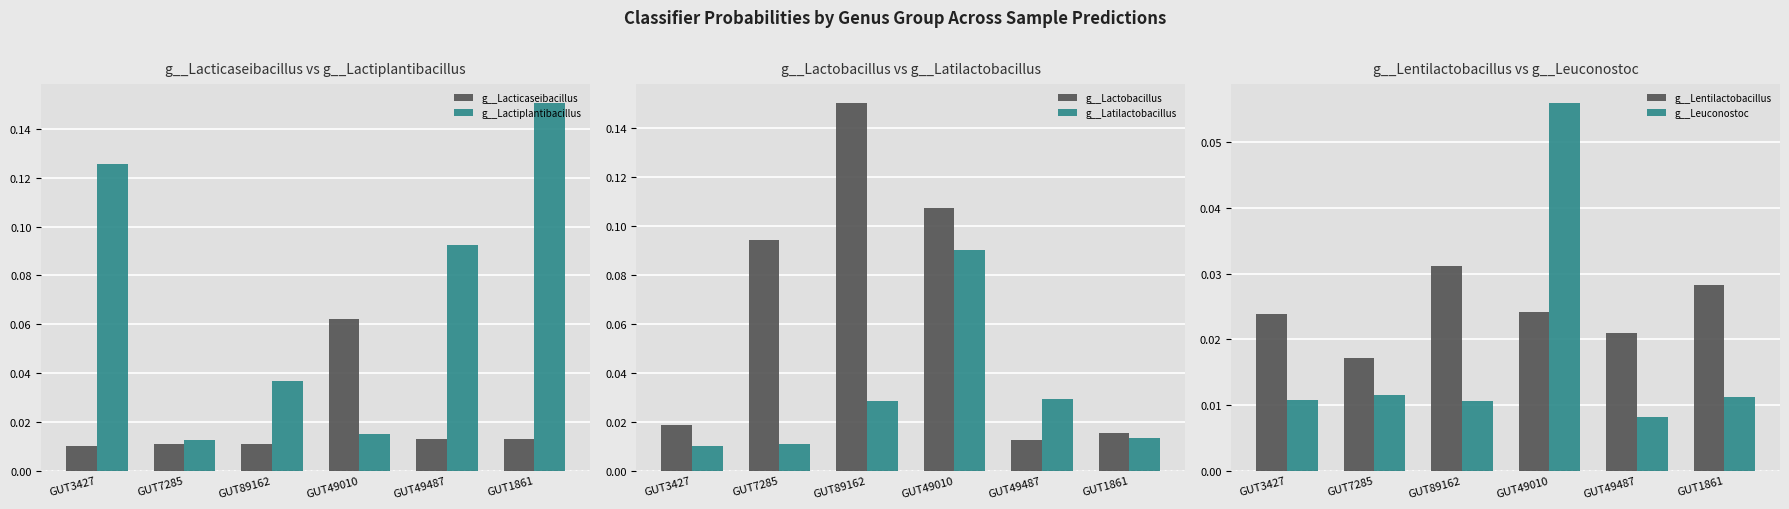

Reading left to right, extract all data points from this chart.

g__Lacticaseibacillus: 0.0	0.0	0.0	0.1	0.0	0.0
g__Lactiplantibacillus: 0.1	0.0	0.0	0.0	0.1	0.2
g__Lactobacillus: 0.0	0.1	0.2	0.1	0.0	0.0
g__Latilactobacillus: 0.0	0.0	0.0	0.1	0.0	0.0
g__Lentilactobacillus: 0.0	0.0	0.0	0.0	0.0	0.0
g__Leuconostoc: 0.0	0.0	0.0	0.1	0.0	0.0